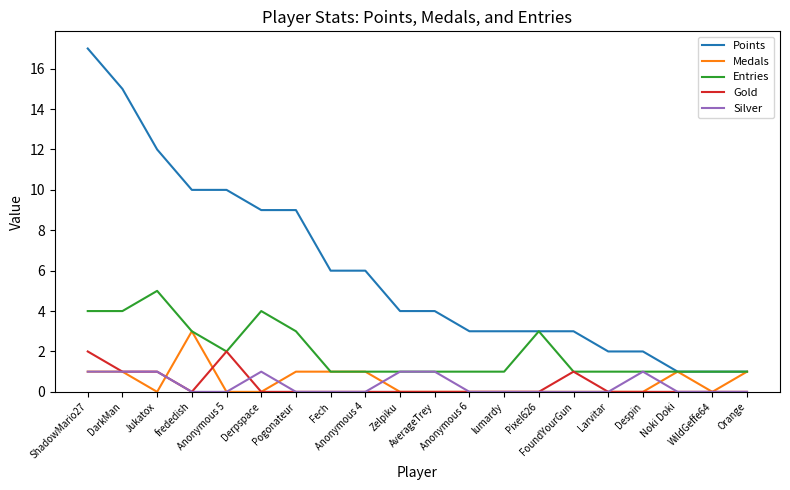

Which series has the widest spread of values?

Points